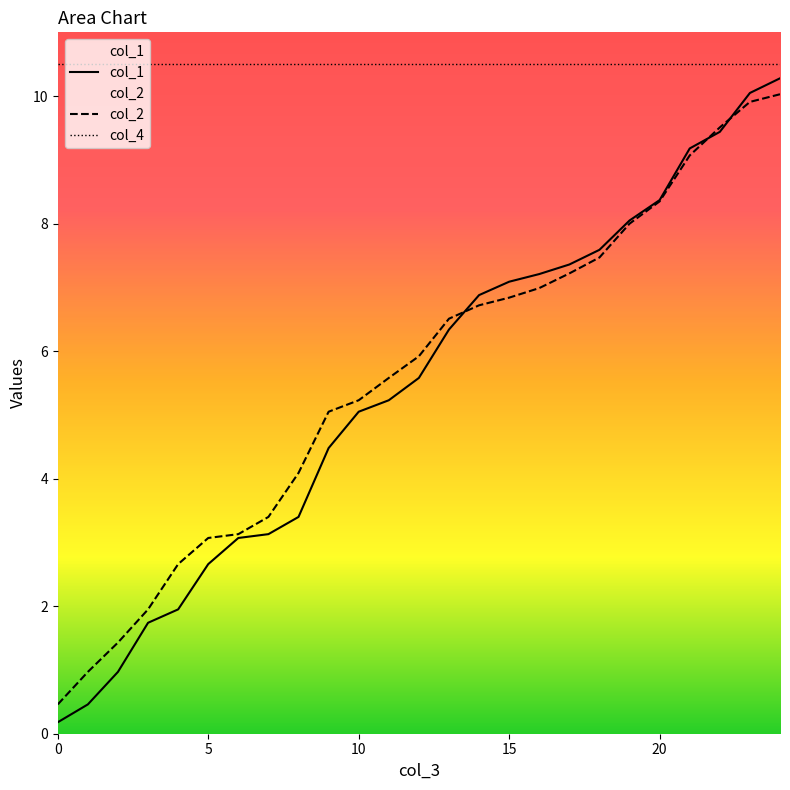

List the series in order of their peak value, highest first.

col_4, col_1, col_2